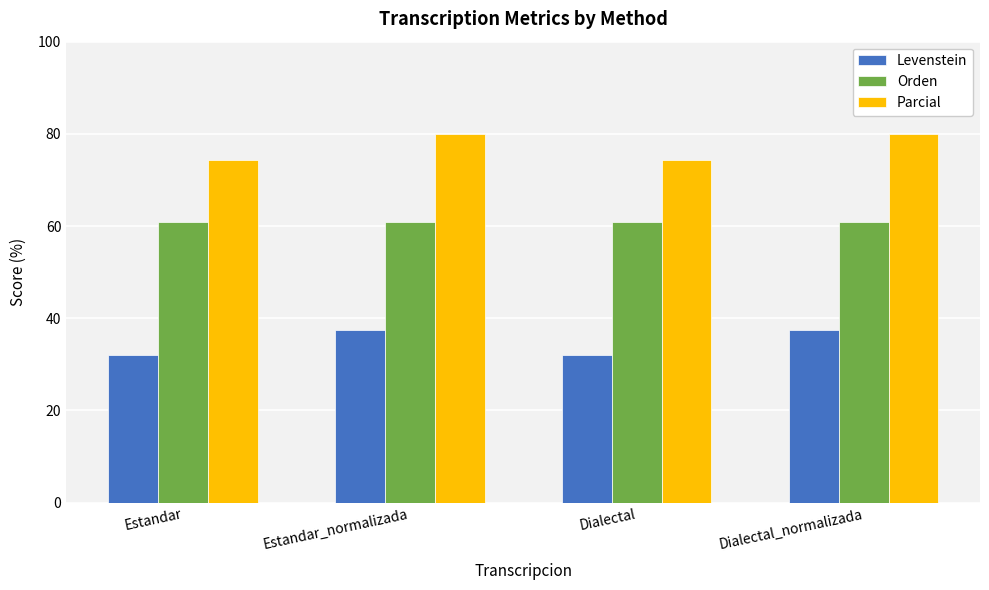

What is the sum of the Orden values at Estandar and Dialectal?

122.0